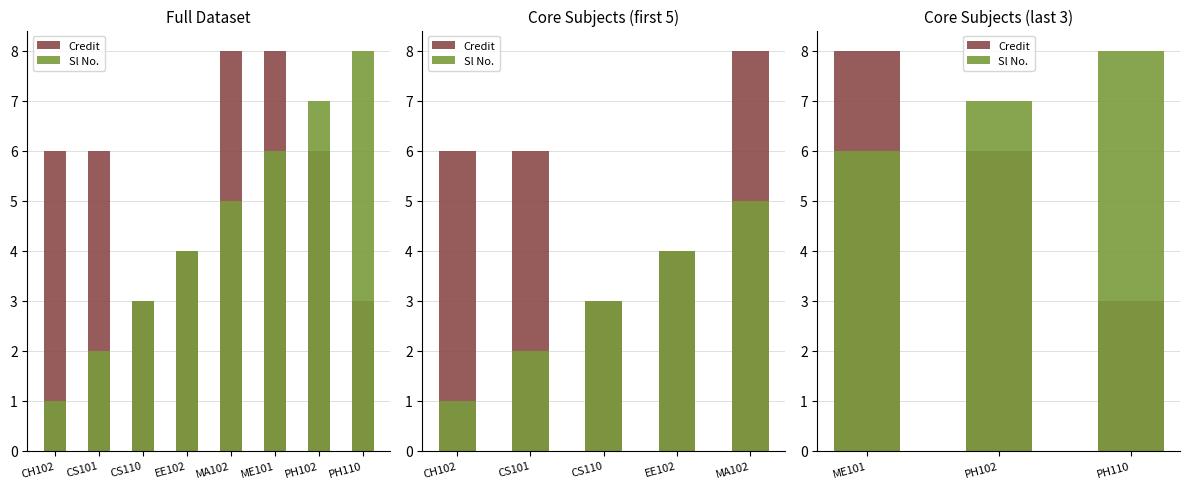

Reading right to left, extract all data points from this chart.

Credit: 3	6	8
Sl No.: 8	7	6